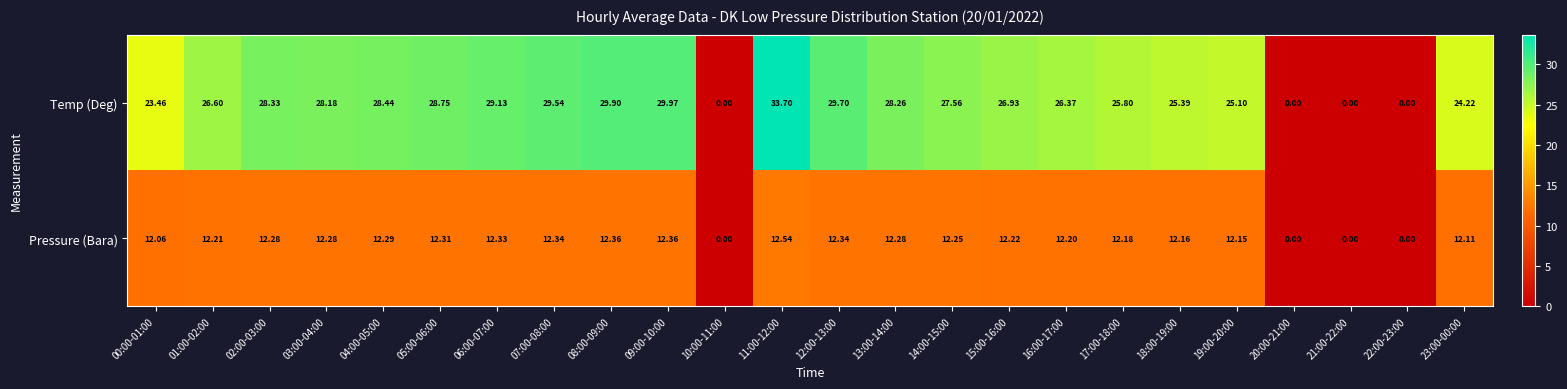

Which series changed the most between 08:00-09:00 and 18:00-19:00?

Temp (Deg)